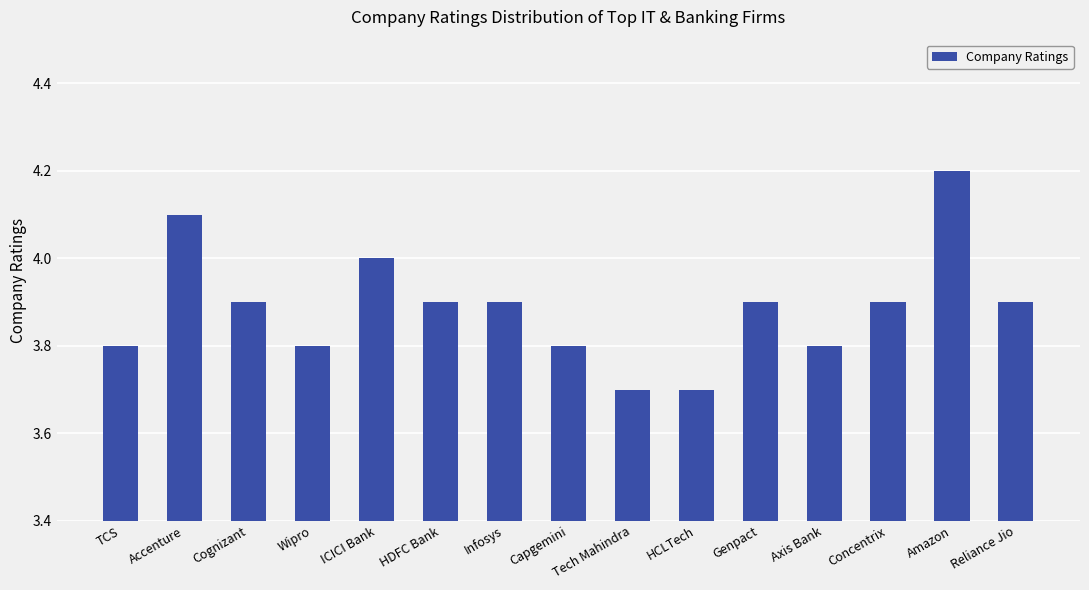

Read the value at Tech Mahindra.

3.7